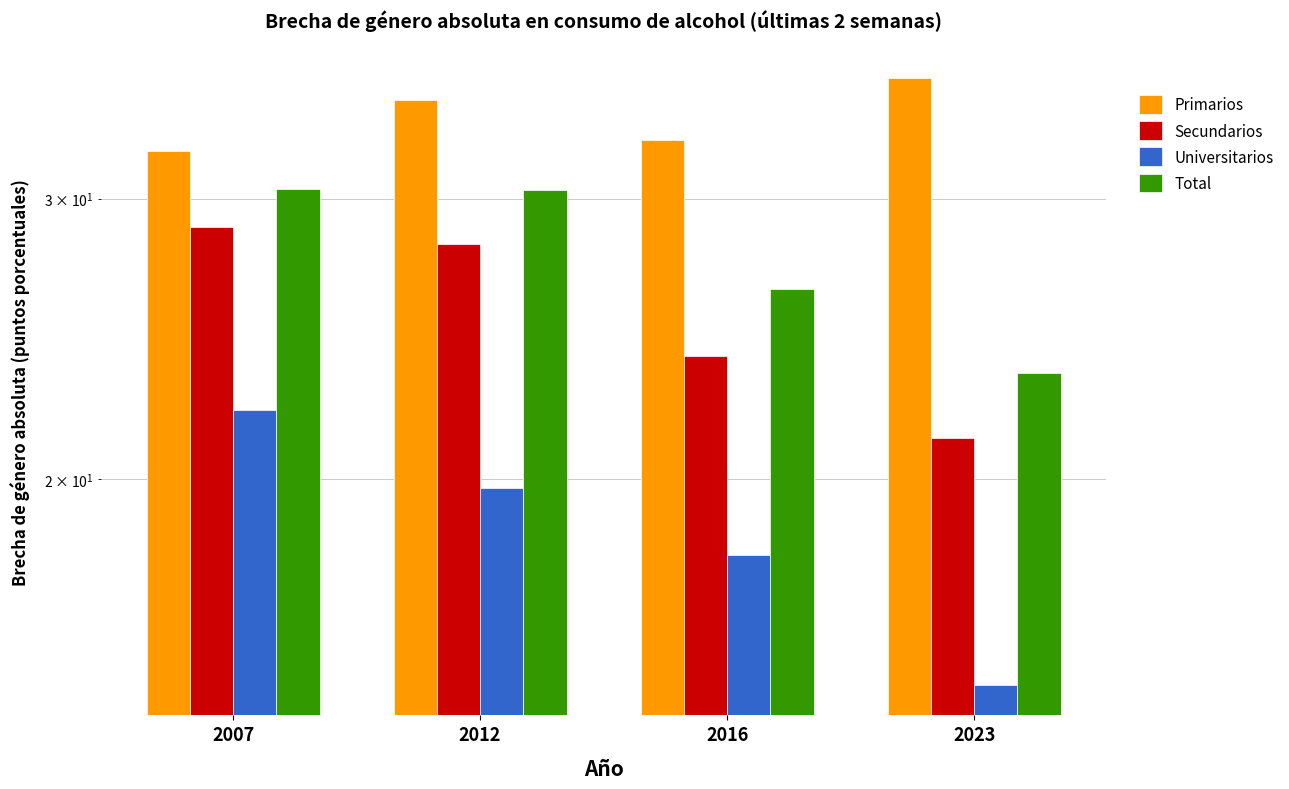

What is the minimum value for Universitarios?

14.9